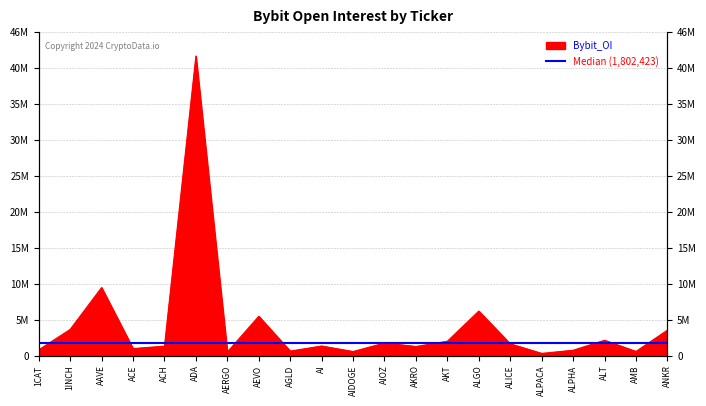

At which category does the data reach its first local peak?

AAVE